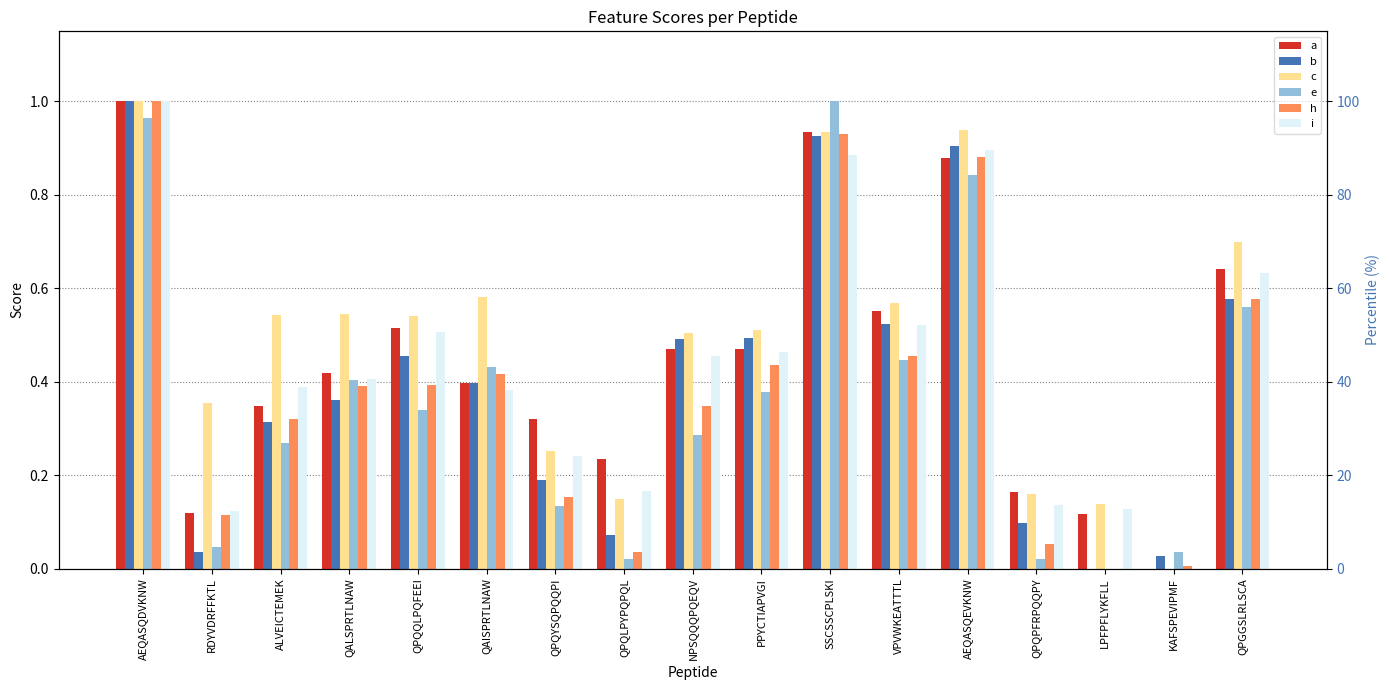

What is the label of the 15th bar from the right?

ALVEICTEMEK